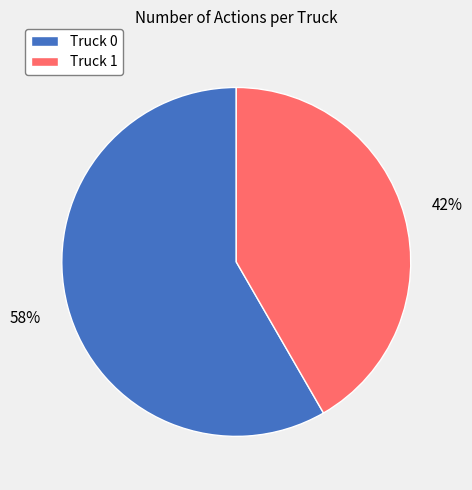

Approximately how many times larger is the value at Truck 1 compared to Truck 0?

0.7